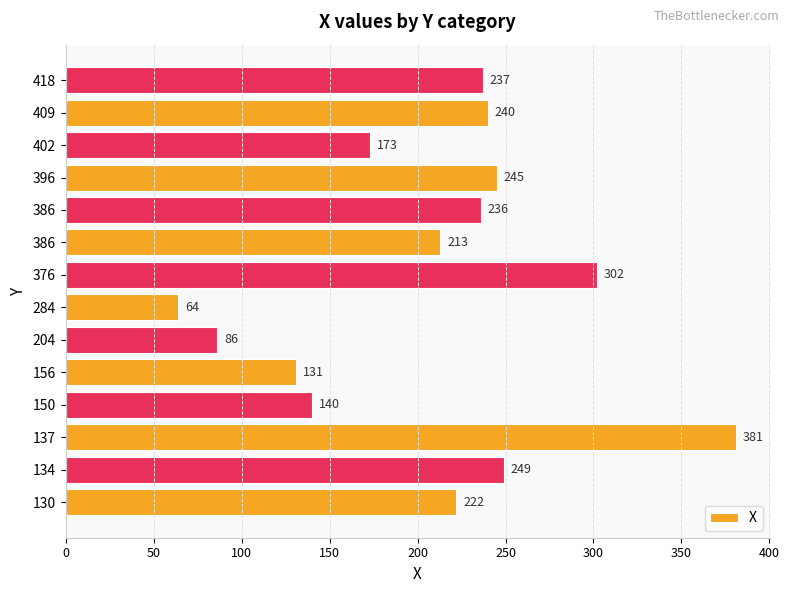

What is the minimum value shown in the chart?

64